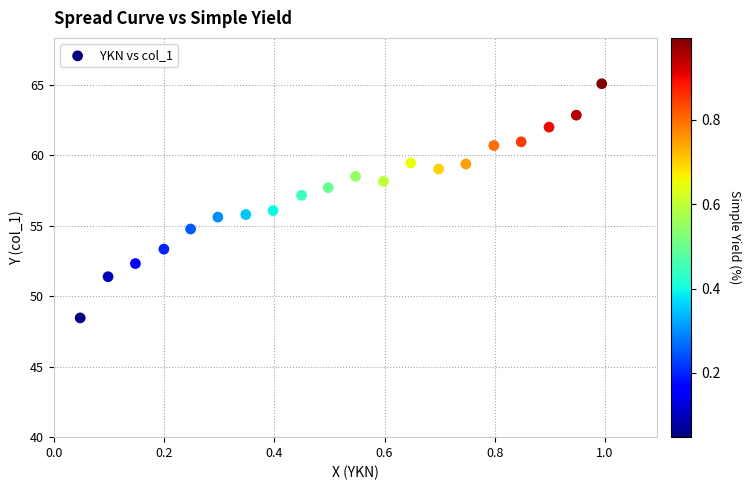

What is the range of Y values (max minus min)?

16.6